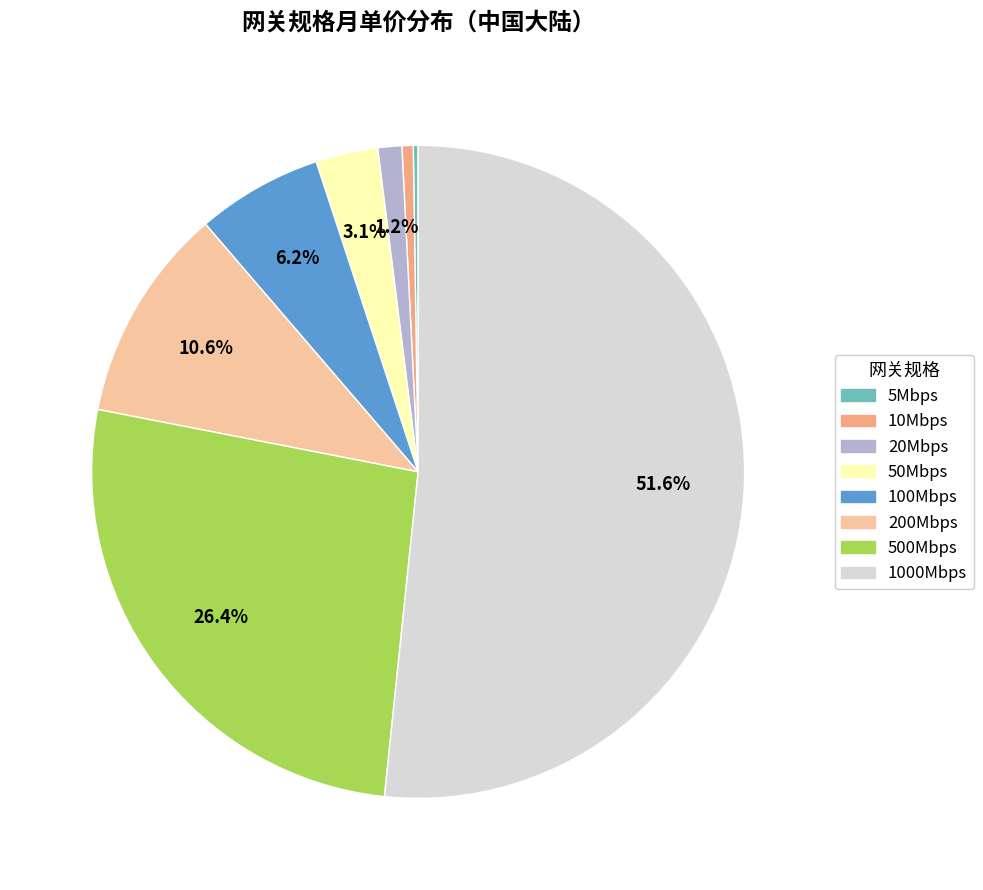

What is the largest slice in the pie chart?

1000Mbps